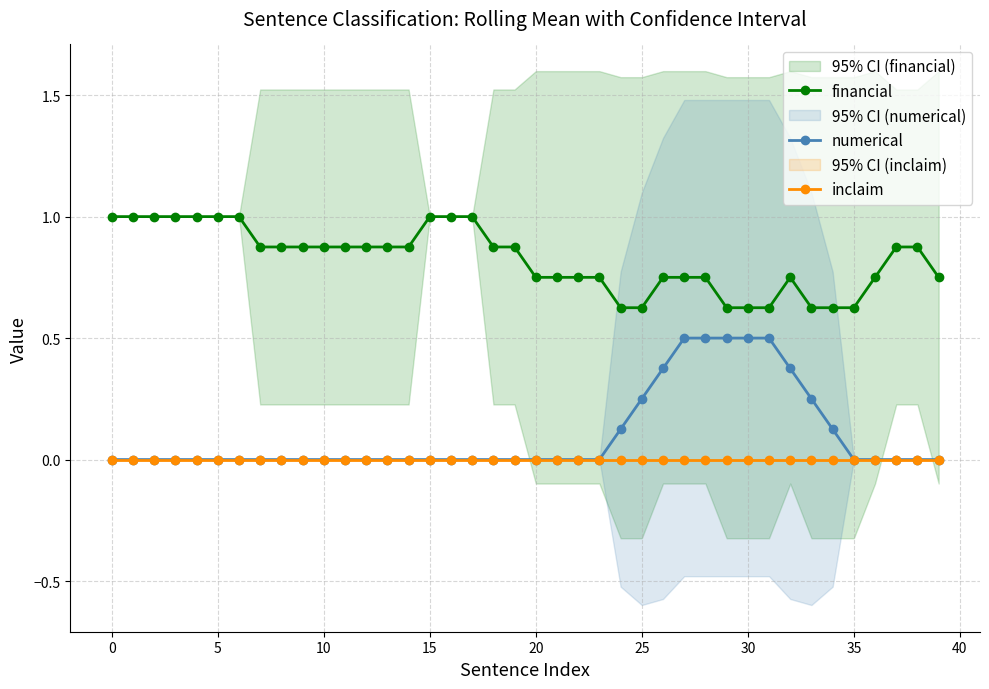

Which category has the lowest value in the financial series?

24